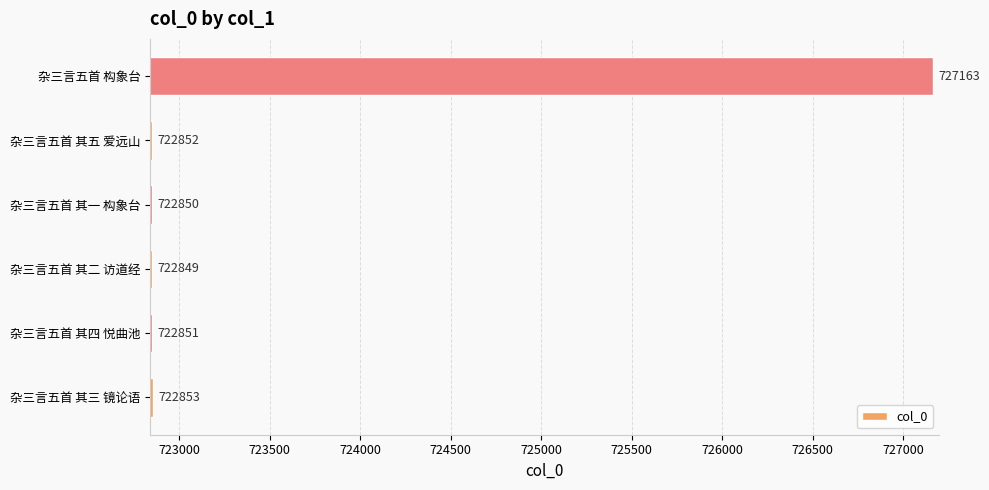

The value at 杂三言五首 构象台 is 727163. True or false?

True